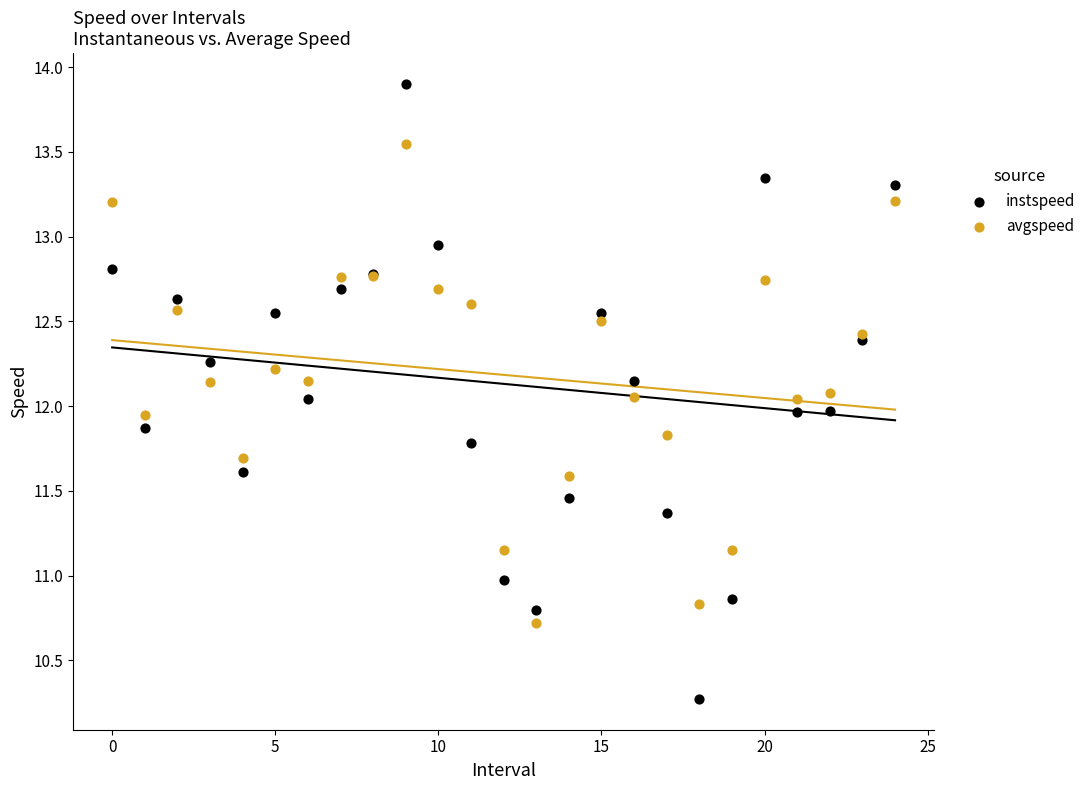

Which series has the widest spread of Y values?

instspeed